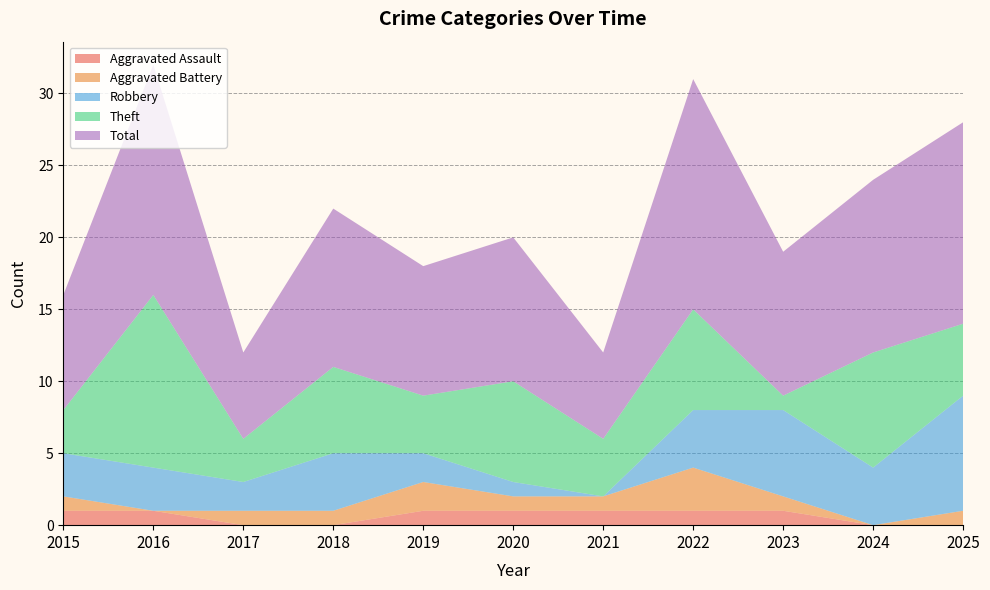

Reading left to right, list all the values displayed in this chart.

Aggravated Assault: 1	1	0	0	1	1	1	1	1	0	0
Aggravated Battery: 1	0	1	1	2	1	1	3	1	0	1
Robbery: 3	3	2	4	2	1	0	4	6	4	8
Theft: 3	12	3	6	4	7	4	7	1	8	5
Total: 8	16	6	11	9	10	6	16	10	12	14